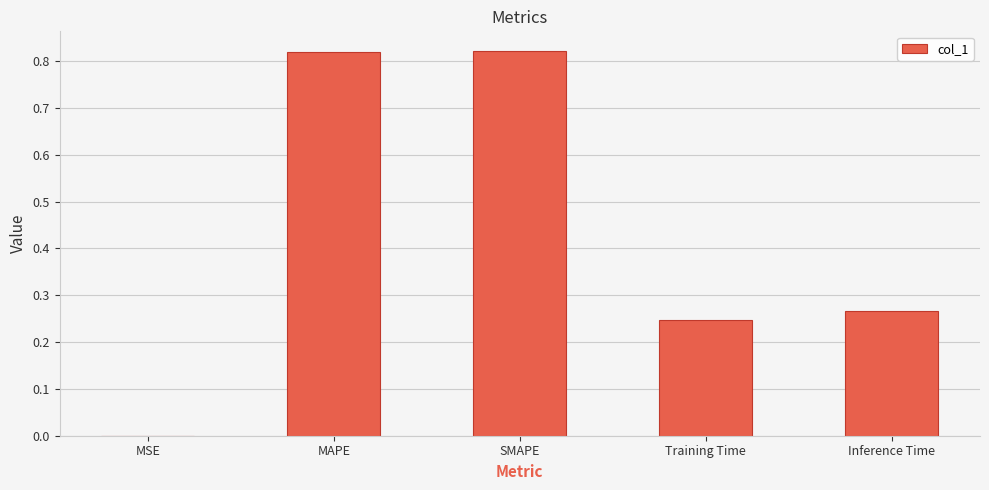

The chart shows a value of 0.1 at Inference Time. True or false?

False